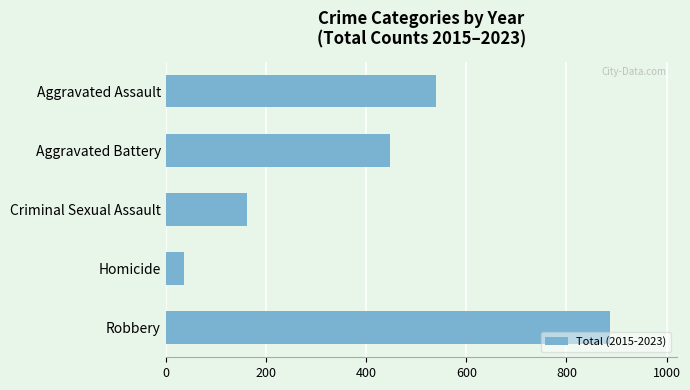

Between Robbery and Aggravated Battery, which is larger?

Robbery